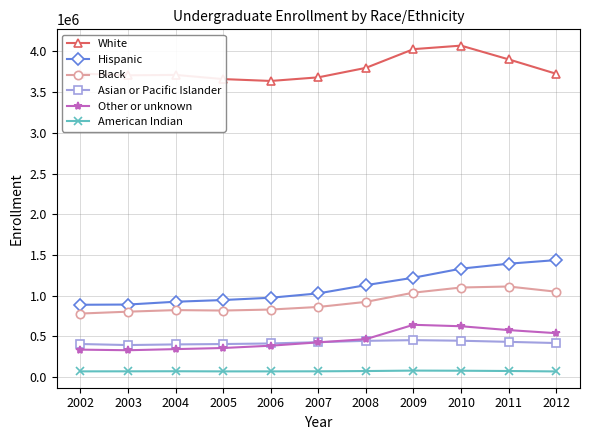

What is the average value of the Other or unknown series?

458361